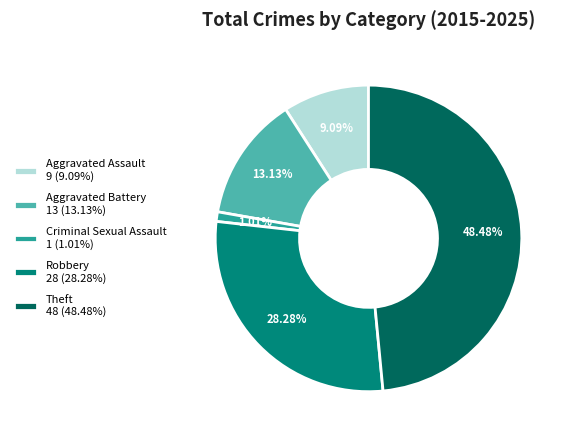

Do Criminal Sexual Assault and Theft together represent more than half of the pie?

No